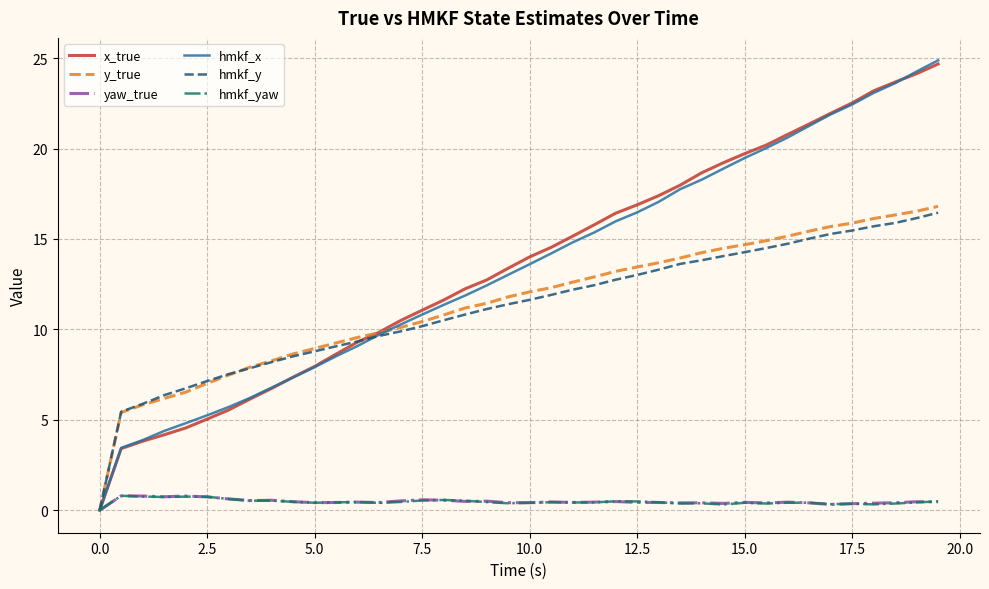

Which series has the largest range (max minus min)?

hmkf_x